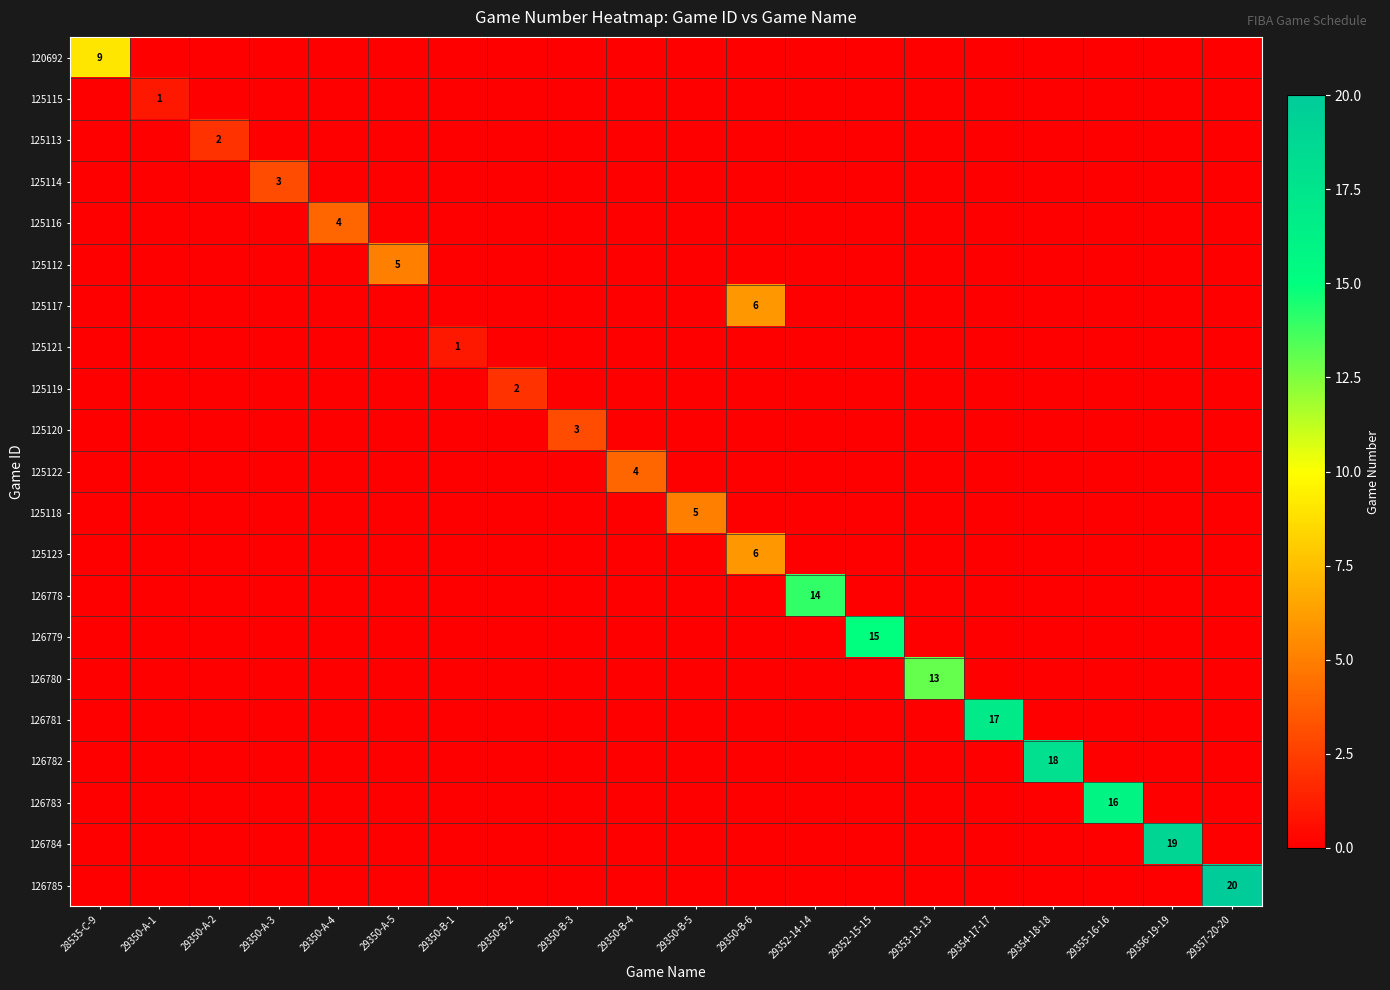

The value of 126782 at 29350-A-2 is 0. True or false?

True